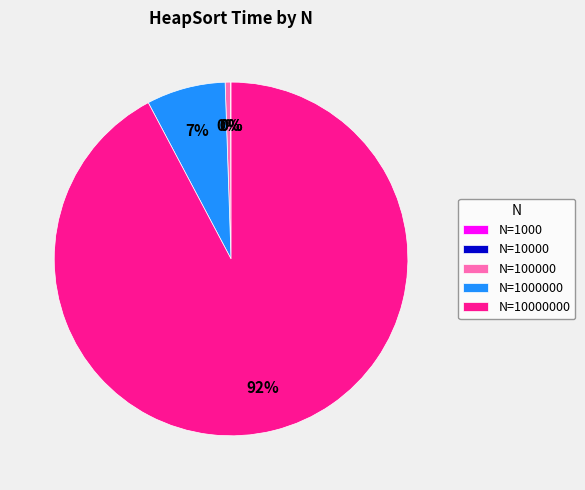

Is there a majority slice in this chart?

Yes